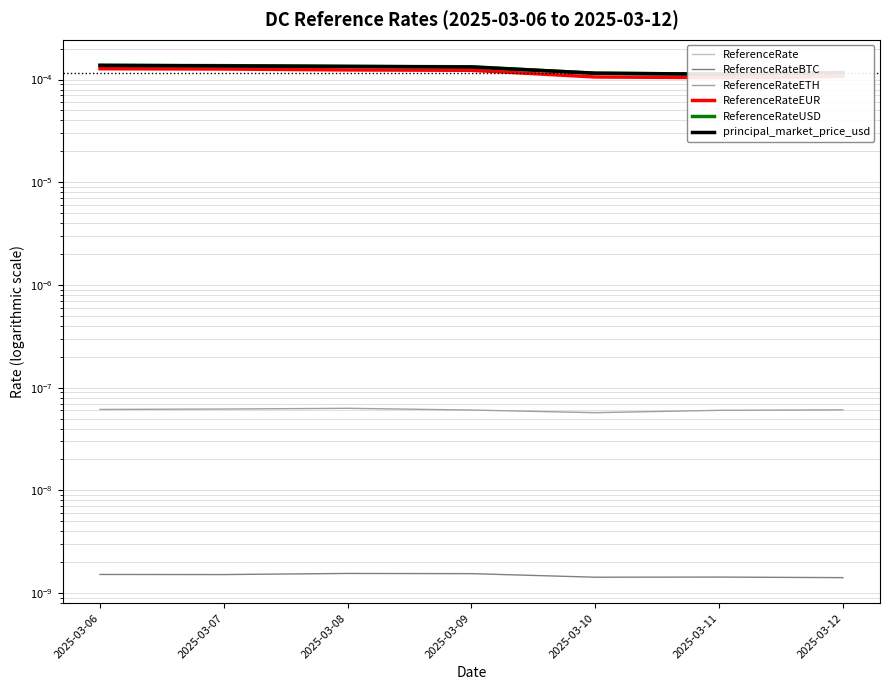

Where is the first local maximum for ReferenceRateBTC?

2025-03-08